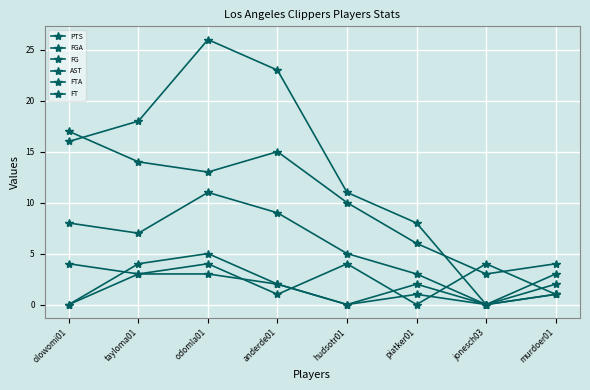

Reading right to left, list all the values displayed in this chart.

PTS: murdoer01=3	jonesch03=0	piatker01=8	hudsotr01=11	anderde01=23	odomla01=26	tayloma01=18	olowomi01=16
FGA: murdoer01=4	jonesch03=3	piatker01=6	hudsotr01=10	anderde01=15	odomla01=13	tayloma01=14	olowomi01=17
FG: murdoer01=1	jonesch03=0	piatker01=3	hudsotr01=5	anderde01=9	odomla01=11	tayloma01=7	olowomi01=8
AST: murdoer01=1	jonesch03=4	piatker01=0	hudsotr01=4	anderde01=1	odomla01=4	tayloma01=3	olowomi01=4
FTA: murdoer01=2	jonesch03=0	piatker01=2	hudsotr01=0	anderde01=2	odomla01=5	tayloma01=4	olowomi01=0
FT: murdoer01=1	jonesch03=0	piatker01=1	hudsotr01=0	anderde01=2	odomla01=3	tayloma01=3	olowomi01=0